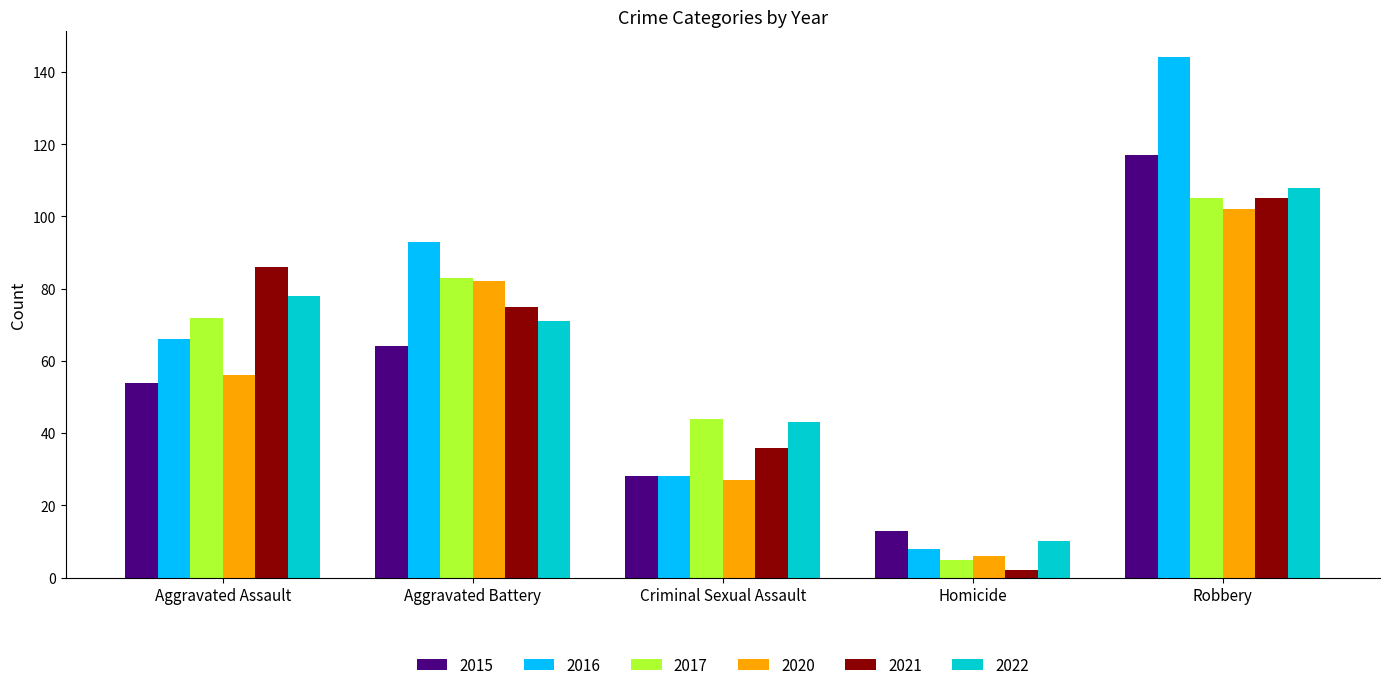

What is the label of the 5th bar from the right?

Aggravated Assault